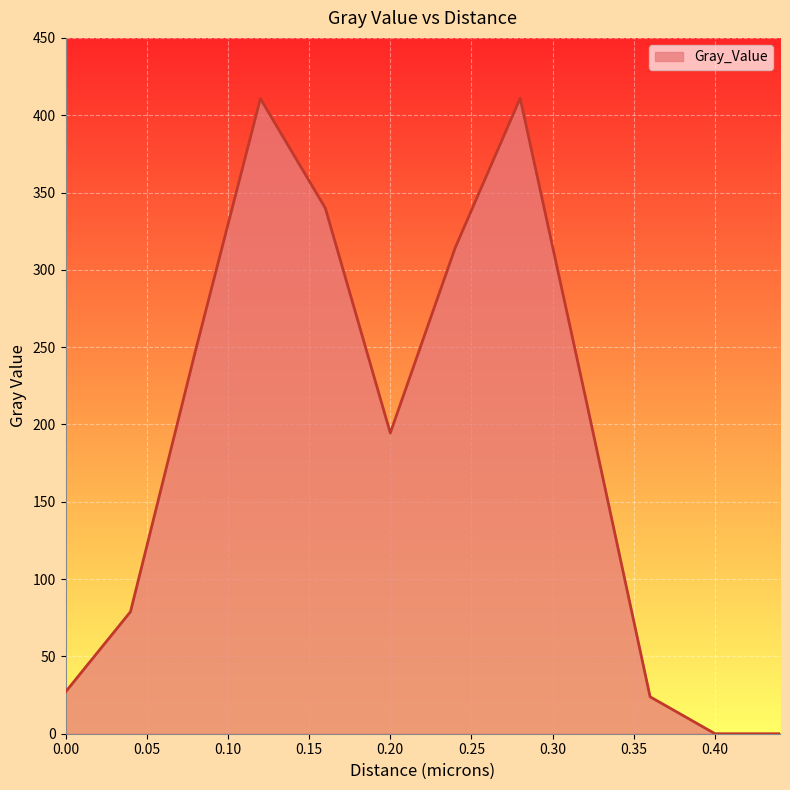

What is the difference between the maximum and minimum values?

411.0